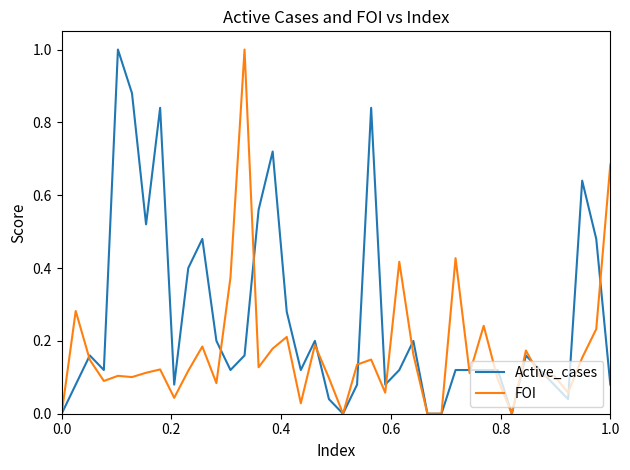

In Active_cases, how many points are lower than both neighbors (excluding endpoints)?

9